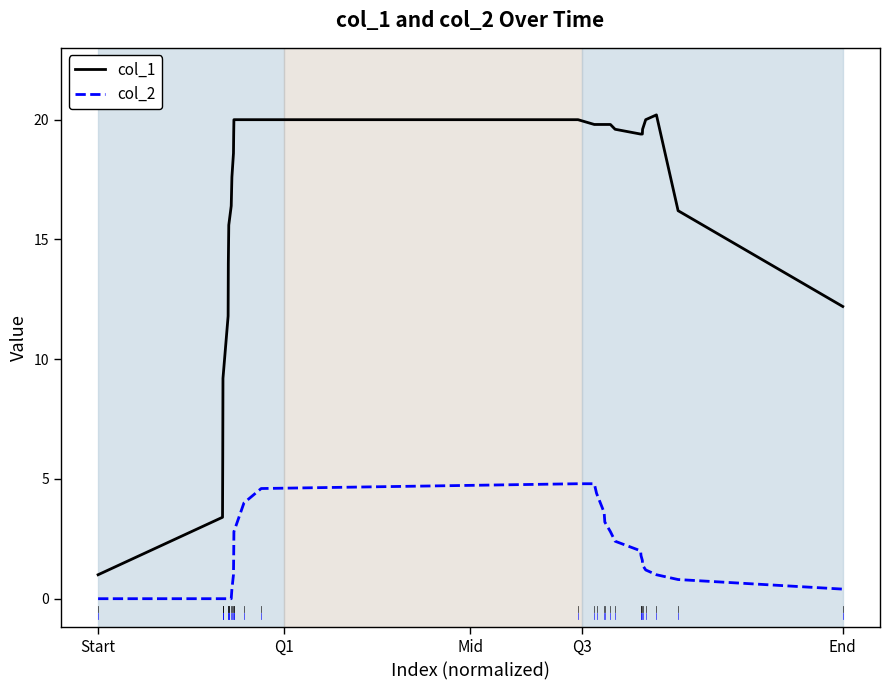

Rank the series by their maximum value, from highest to lowest.

col_1, col_2